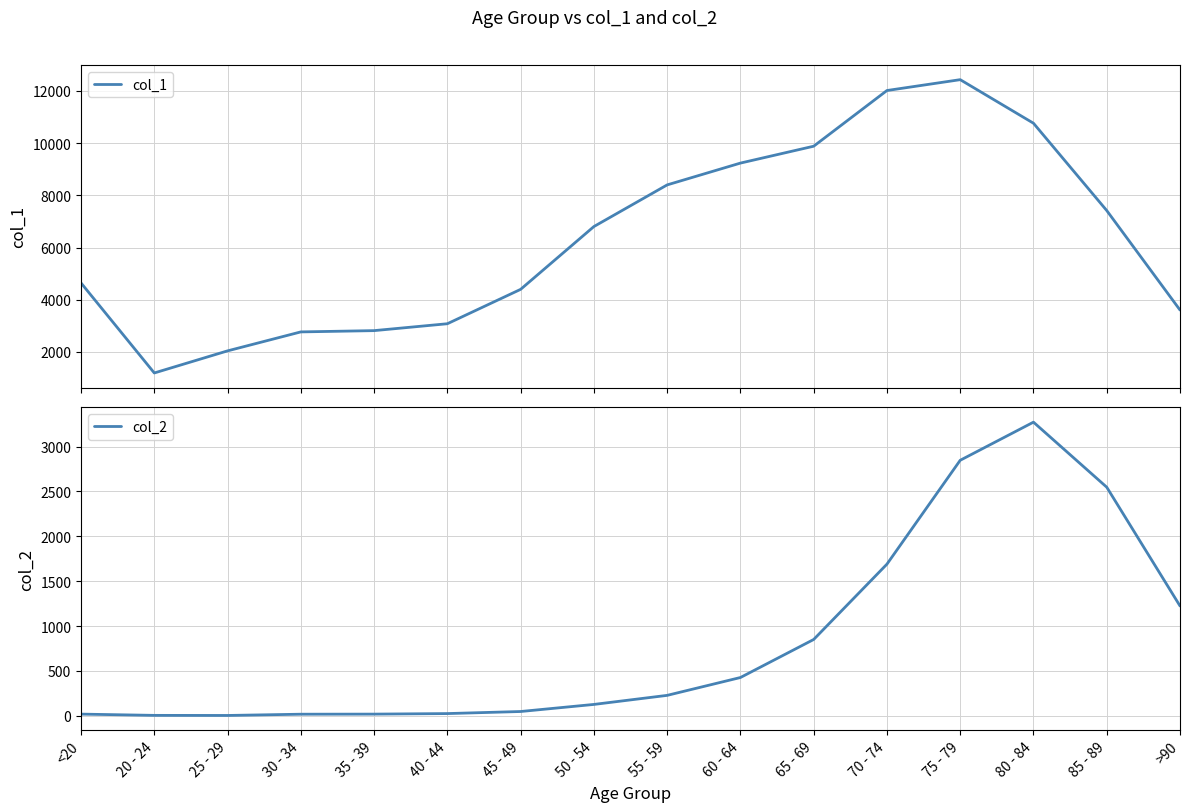

True or false: col_2 has a value of 2233 at 80 - 84.

False